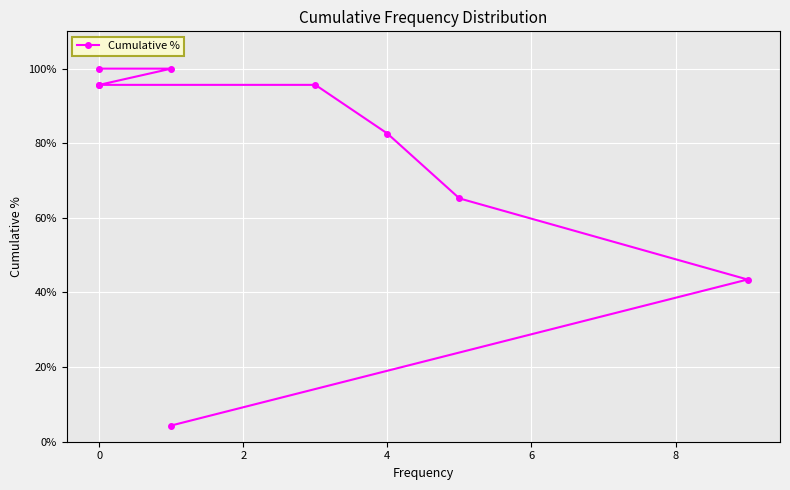

What is the value of the 7th point from the left?

1.0